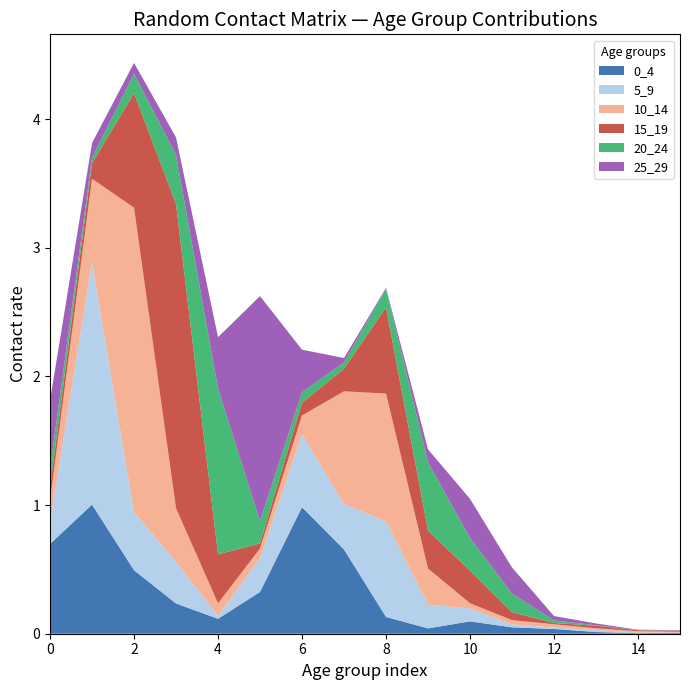

Reading left to right, list all the values displayed in this chart.

0_4: 0=0.7	1=1.0	2=0.5	3=0.2	4=0.1	5=0.3	6=1.0	7=0.7	8=0.1	9=0.0	10=0.1	11=0.0	12=0.0	13=0.0	14=0.0	15=0.0
5_9: 0=0.2	1=1.9	2=0.4	3=0.3	4=0.0	5=0.3	6=0.6	7=0.4	8=0.7	9=0.2	10=0.1	11=0.0	12=0.0	13=0.0	14=0.0	15=0.0
10_14: 0=0.2	1=0.6	2=2.4	3=0.4	4=0.1	5=0.1	6=0.1	7=0.9	8=1.0	9=0.3	10=0.0	11=0.0	12=0.0	13=0.0	14=0.0	15=0.0
15_19: 0=0.1	1=0.1	2=0.9	3=2.4	4=0.4	5=0.0	6=0.1	7=0.2	8=0.7	9=0.3	10=0.3	11=0.1	12=0.0	13=0.0	14=0.0	15=0.0
20_24: 0=0.1	1=0.0	2=0.2	3=0.4	4=1.3	5=0.2	6=0.1	7=0.0	8=0.1	9=0.5	10=0.3	11=0.1	12=0.0	13=0.0	14=0.0	15=0.0
25_29: 0=0.5	1=0.1	2=0.1	3=0.1	4=0.4	5=1.7	6=0.3	7=0.0	8=0.0	9=0.1	10=0.3	11=0.2	12=0.0	13=0.0	14=0.0	15=0.0